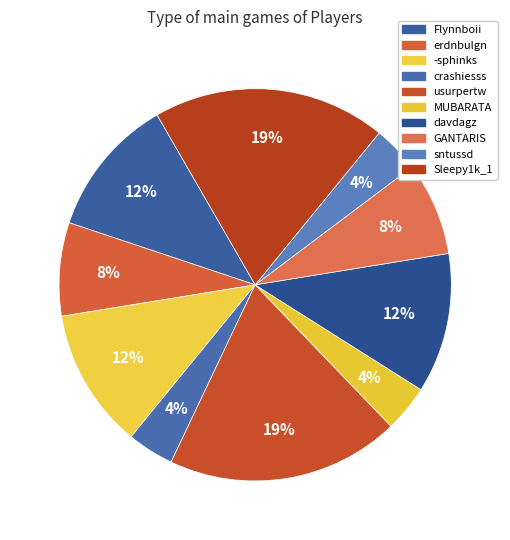

The GANTARIS slice represents 1% of the pie. True or false?

False